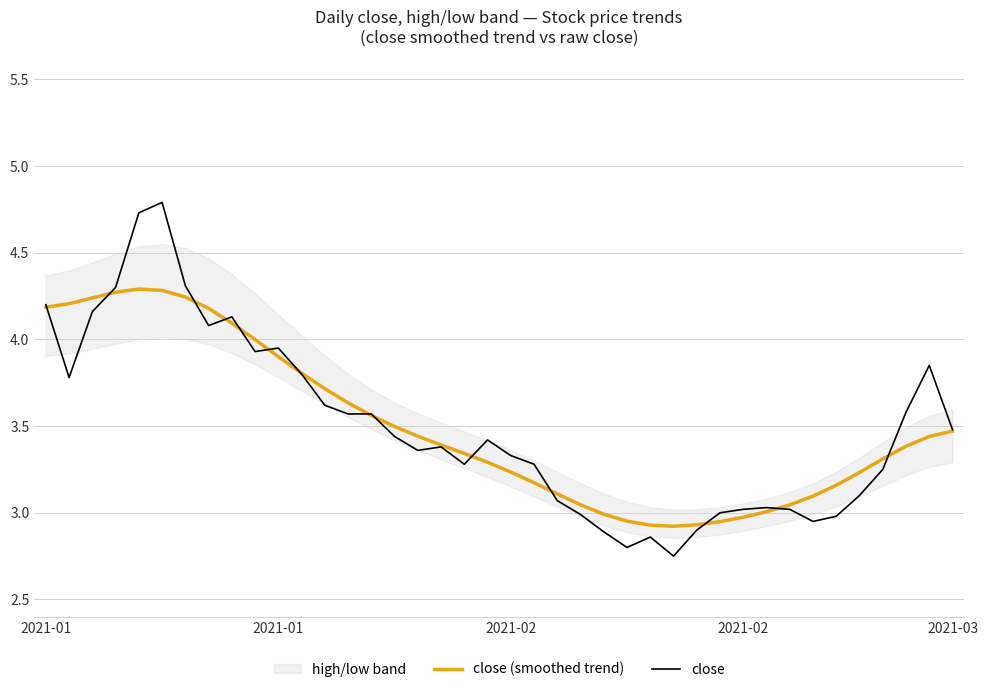

At 23, list the series in order from largest to smallest.

close (smoothed trend), close